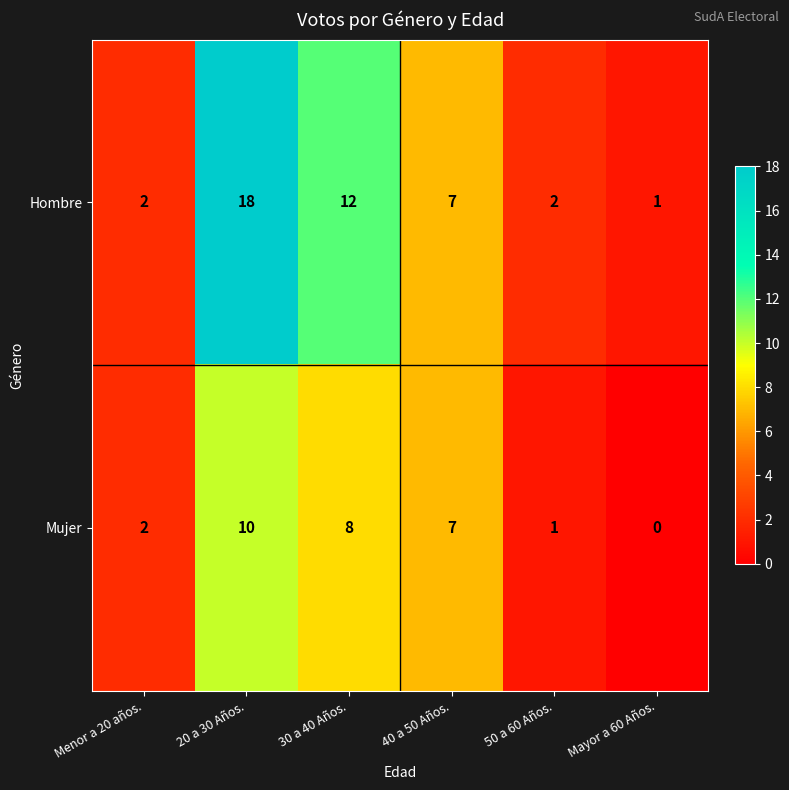

Where is Hombre nearest to the value 9?

40 a 50 Años.